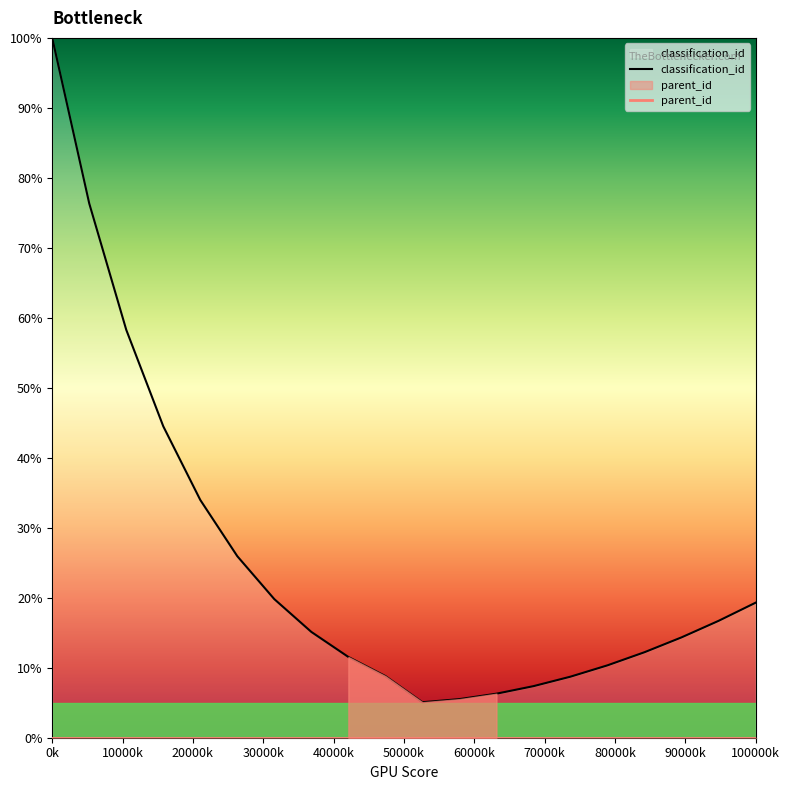

Is this an area chart (filled region under the line)?

No